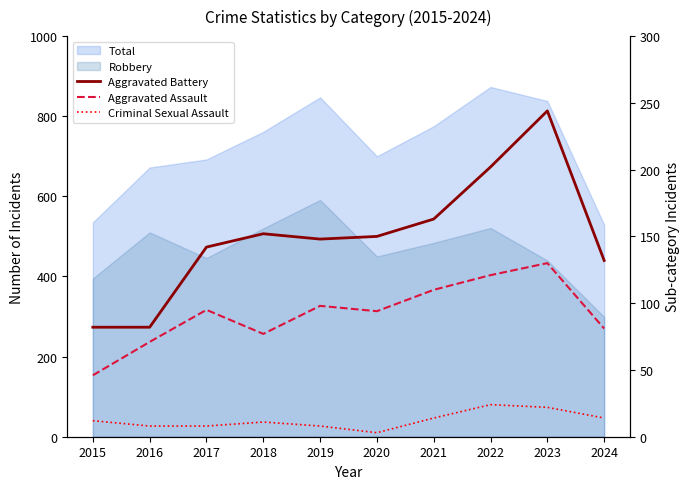

What is the difference between the second highest and second lowest values in the Criminal Sexual Assault series?

14